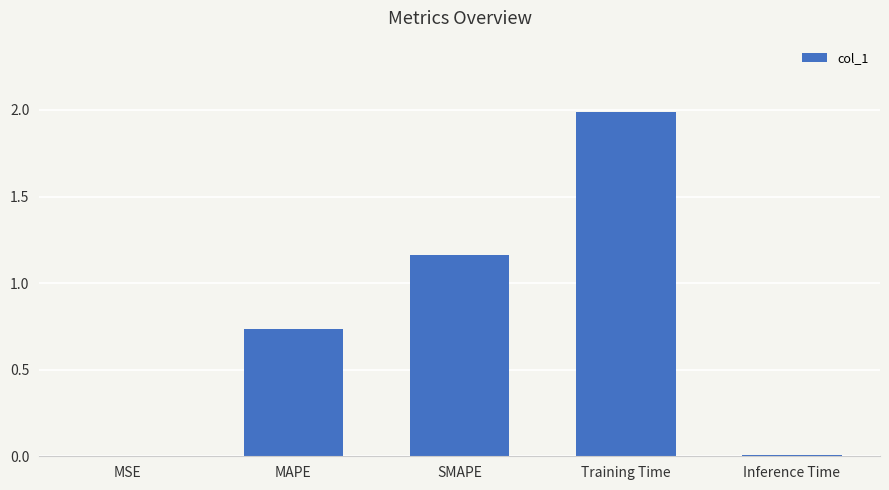

What is the change in value from MAPE to Inference Time?

-0.7